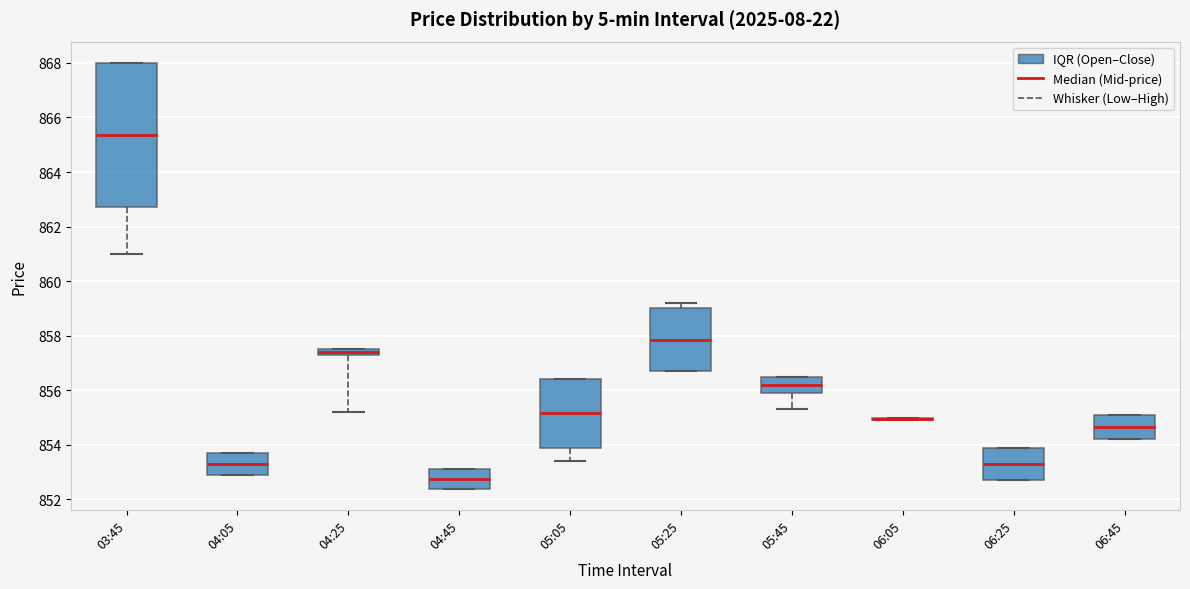

Where is the lower edge of the box for 05:45 on the y-axis? The values are not printed on the chart, so give them approximately, as read against the axis.

856.0